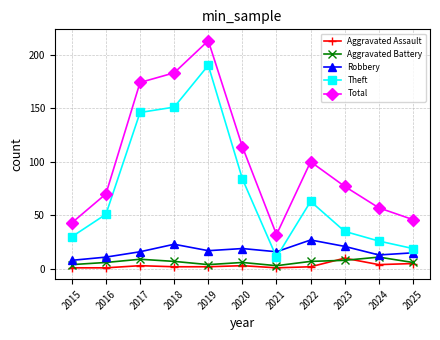

Which series changed the most between 2021 and 2023?

Total